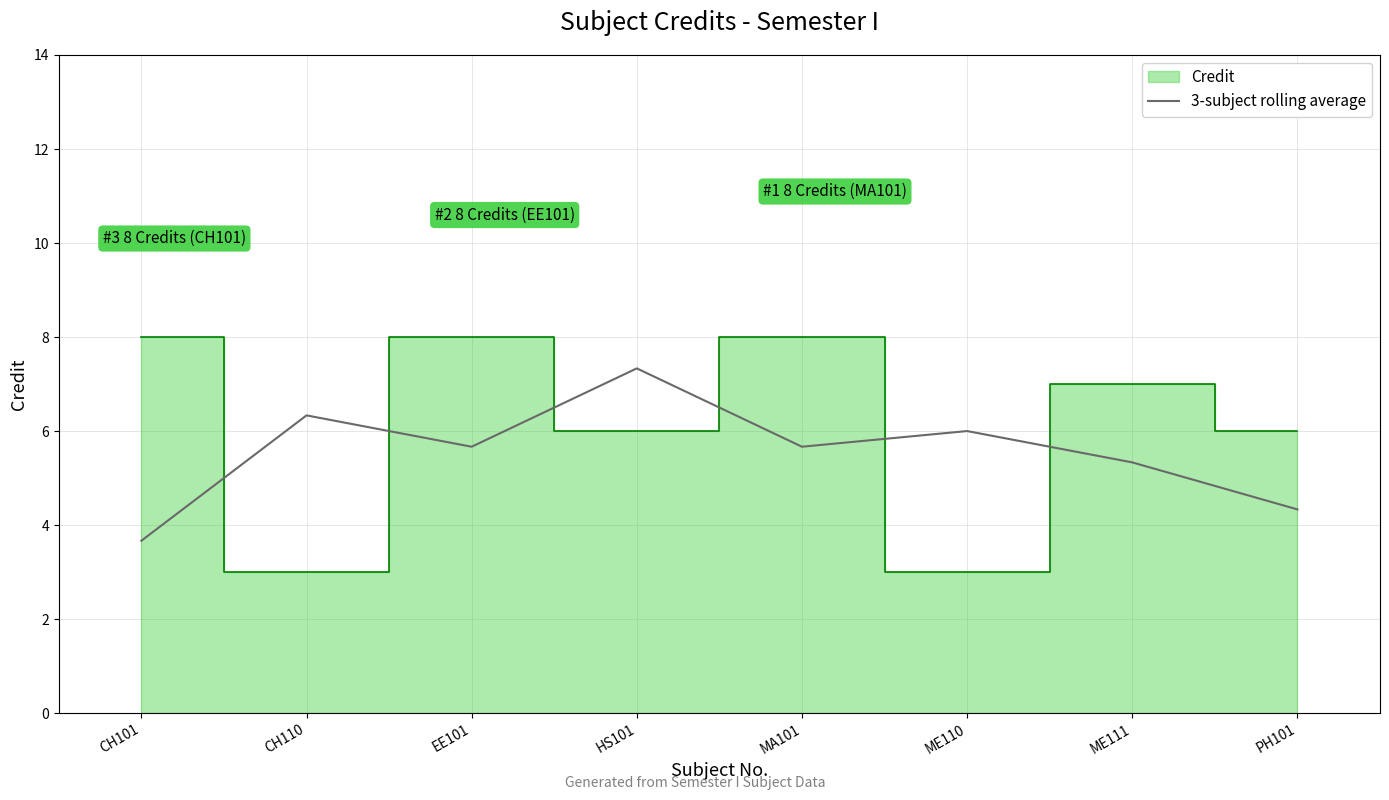

Where is 3-subject rolling average nearest to the value 5?

ME111